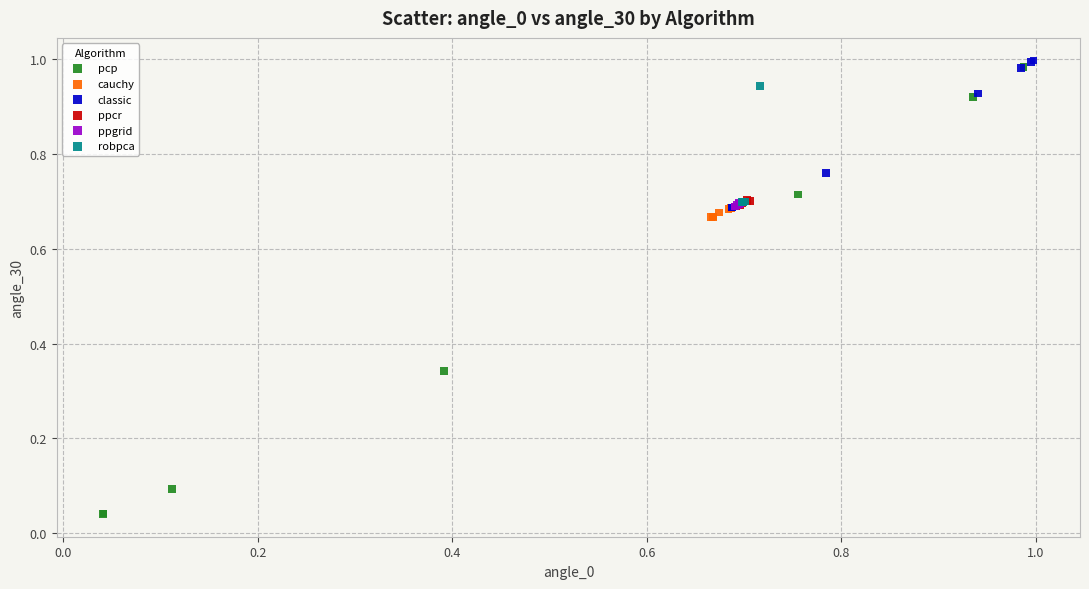

Which series reaches the minimum Y coordinate?

pcp